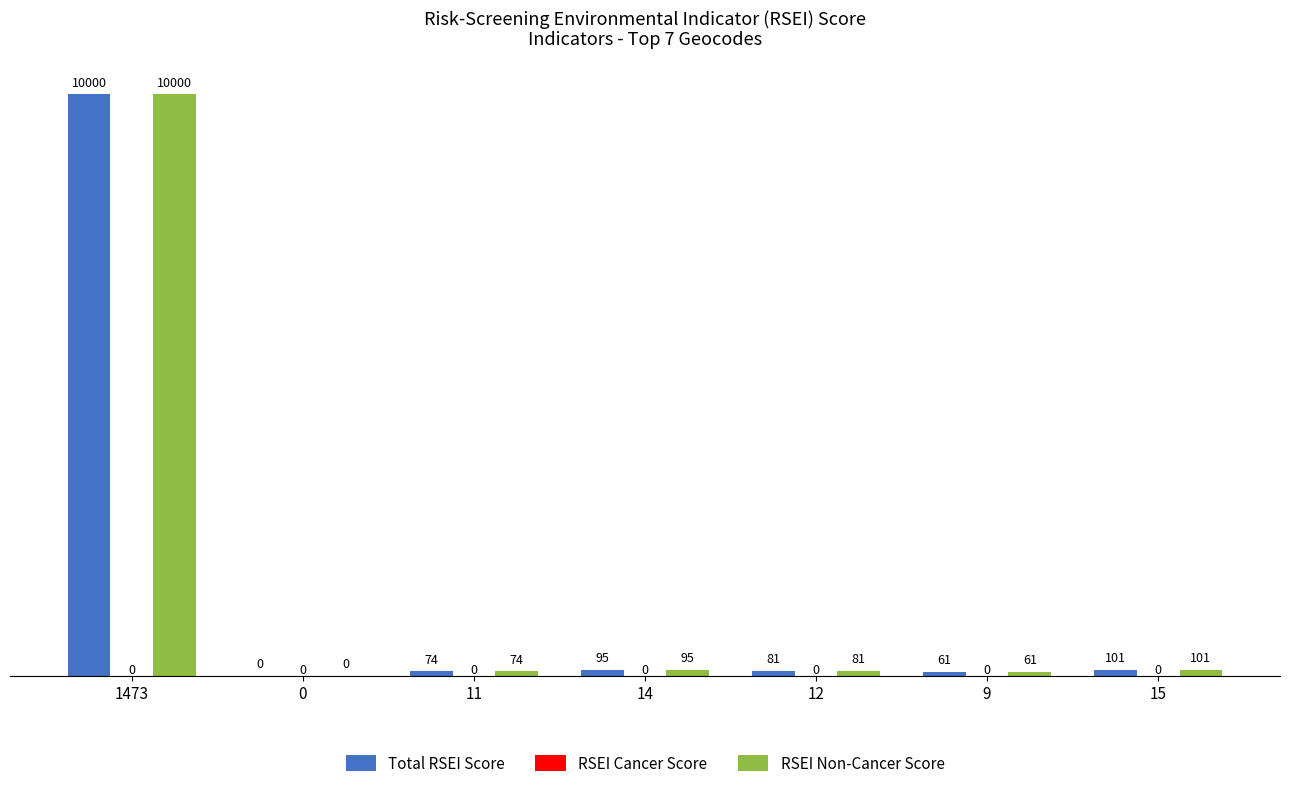

At which label is RSEI Non-Cancer Score closest to 5000?

15